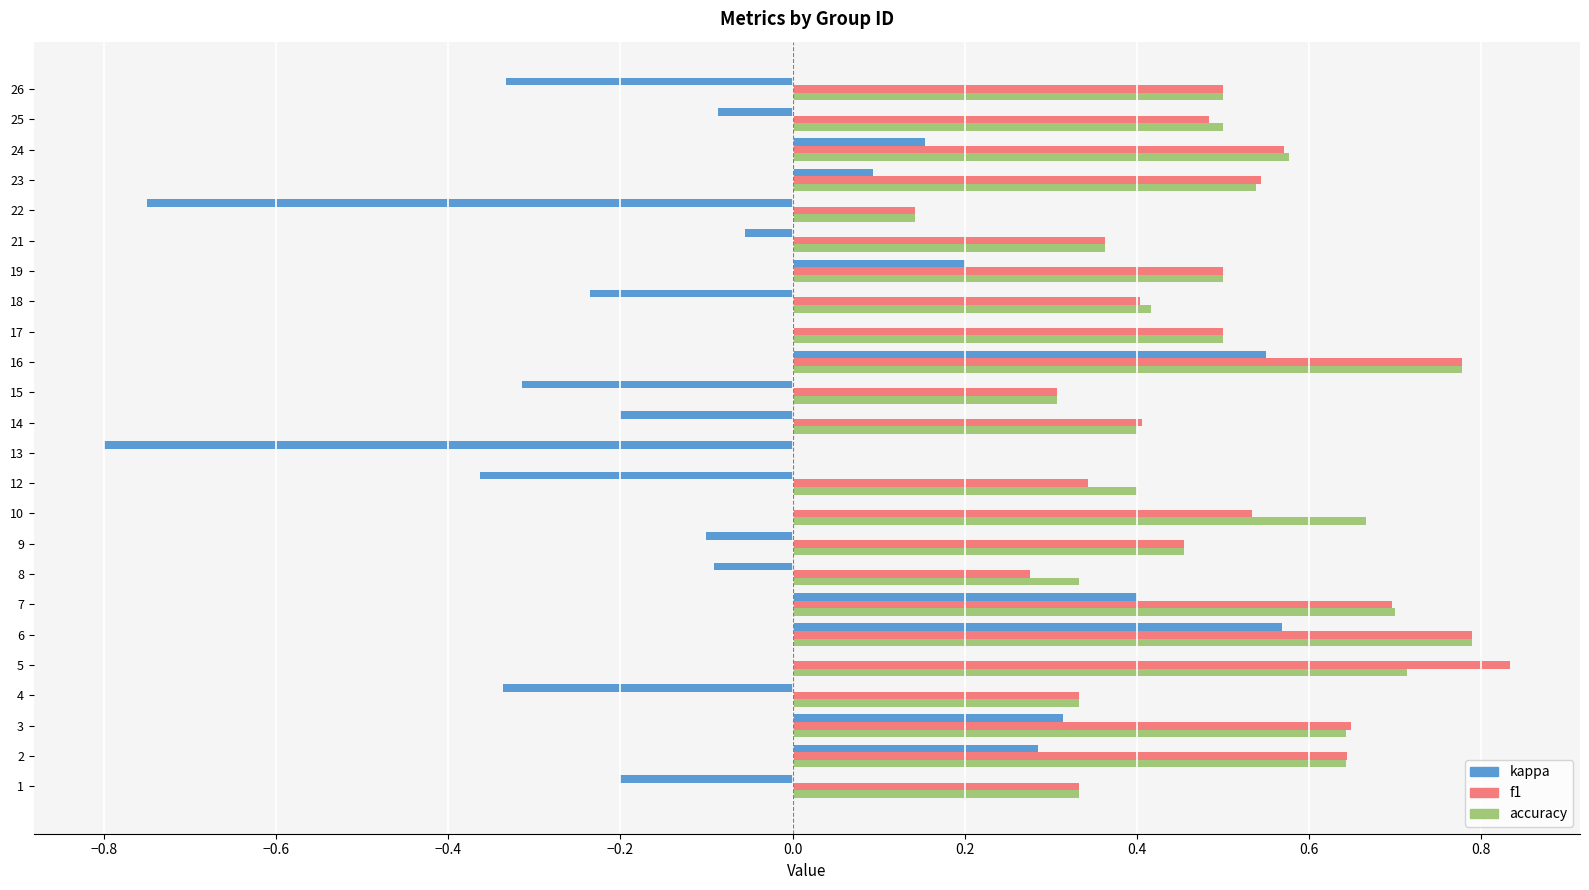

What is the sum of all f1 values?

11.4